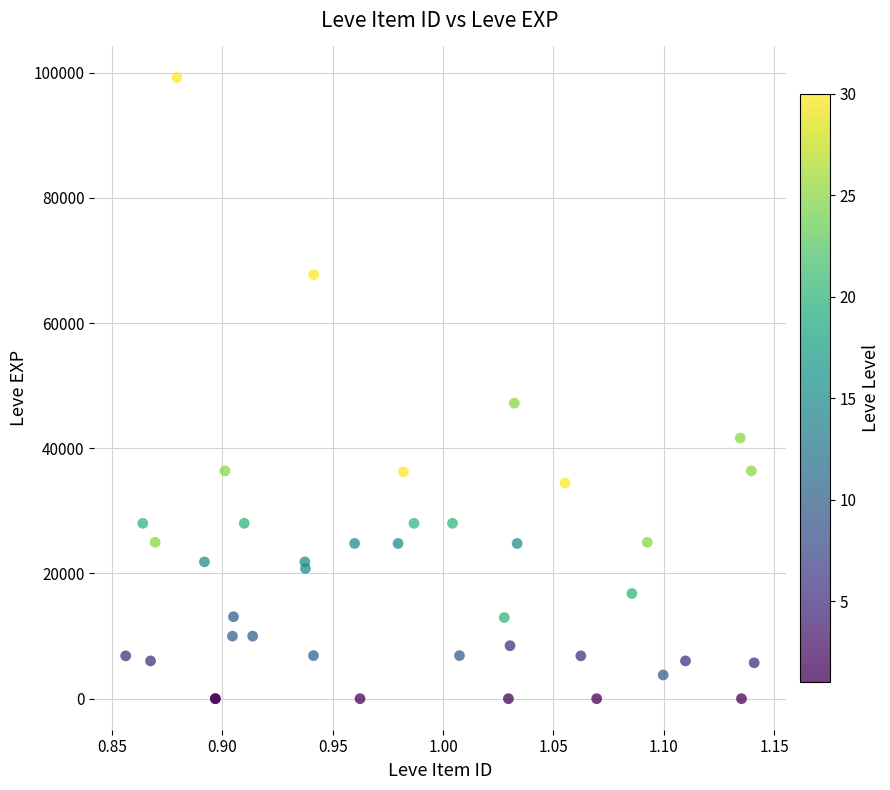

What Y value in the scatter plot is closest to 49610?

47200